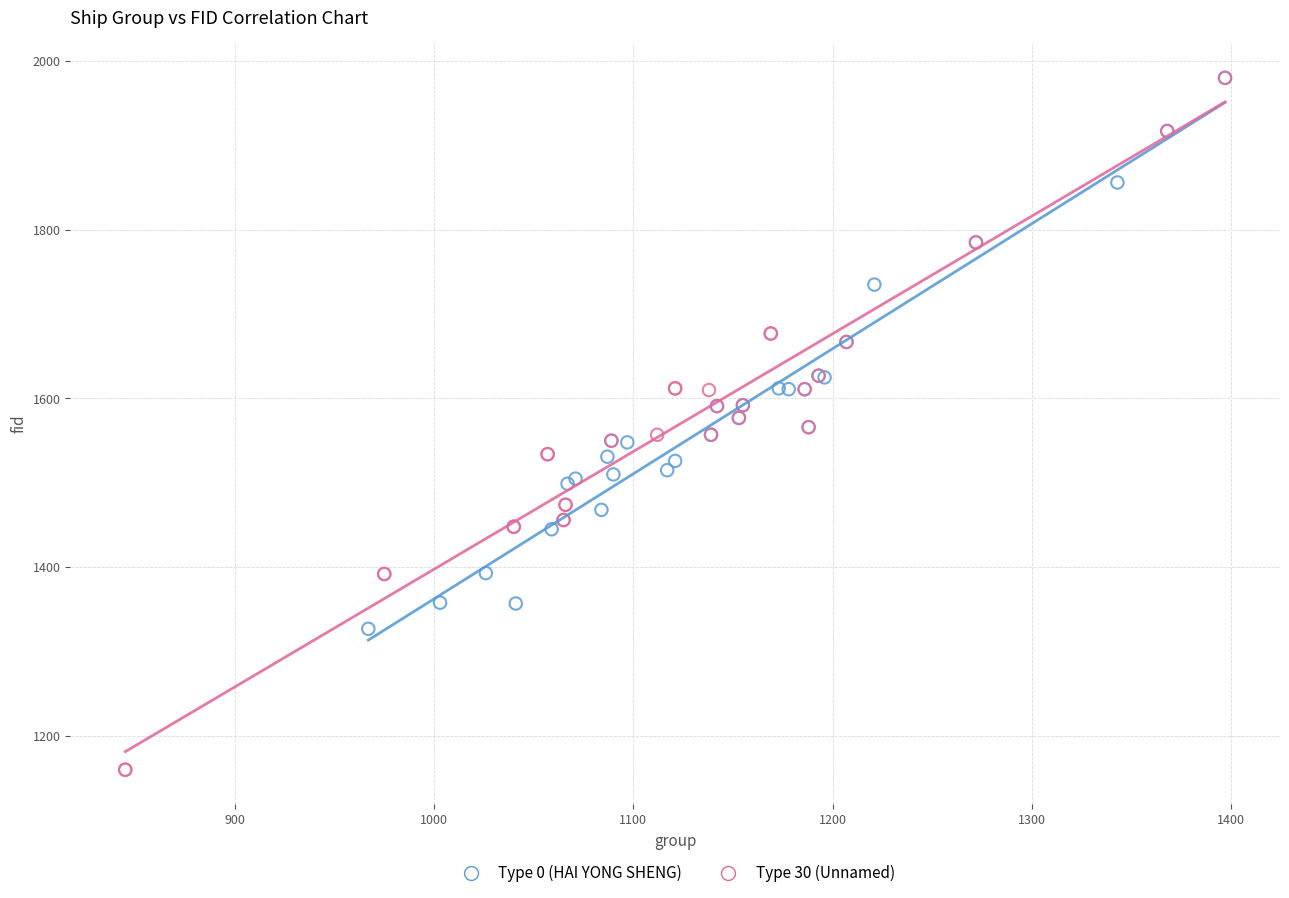

Which series has the widest spread of Y values?

Type 30 (Unnamed)